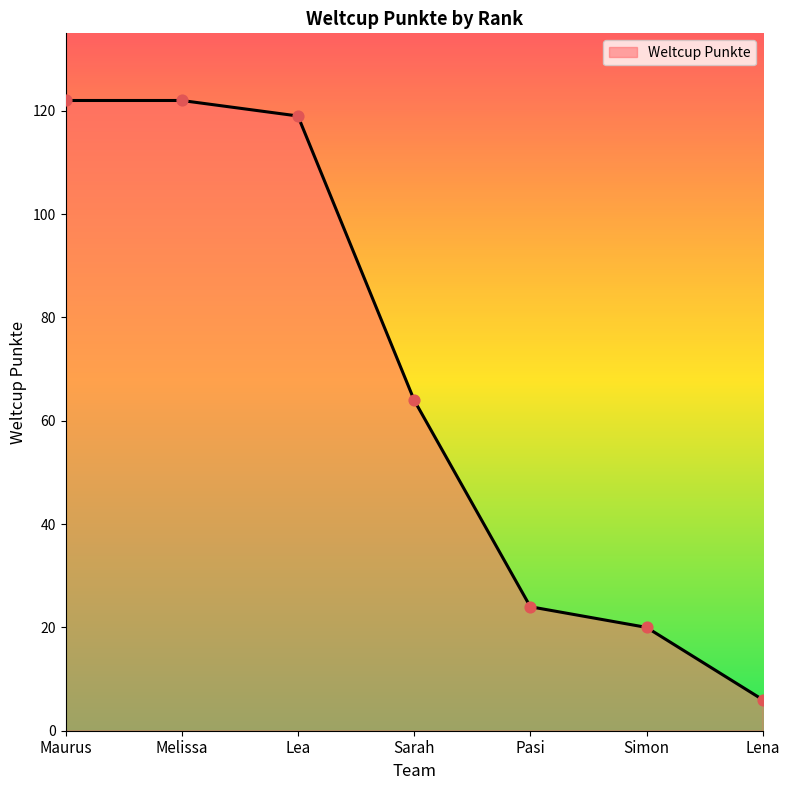

Which has a higher value, Simon or Lea?

Lea